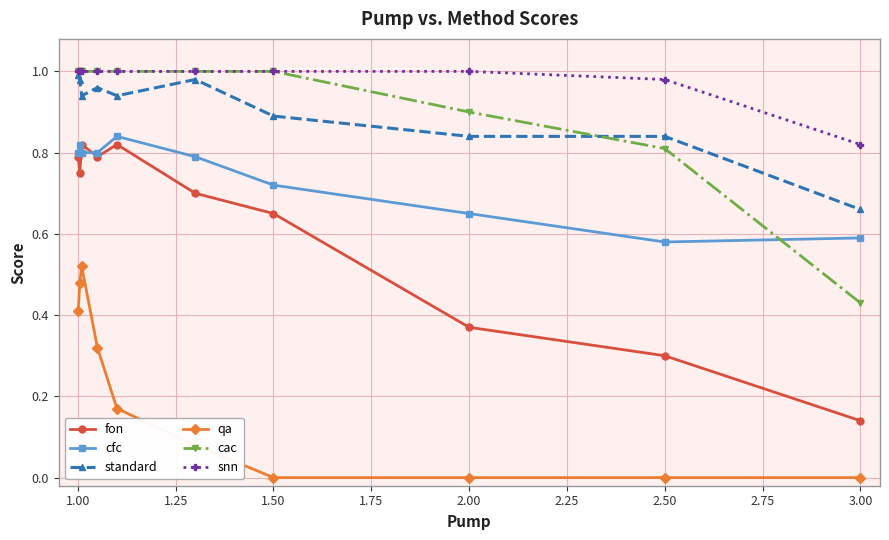

True or false: cfc has more than 2 points higher than both neighbors.

False